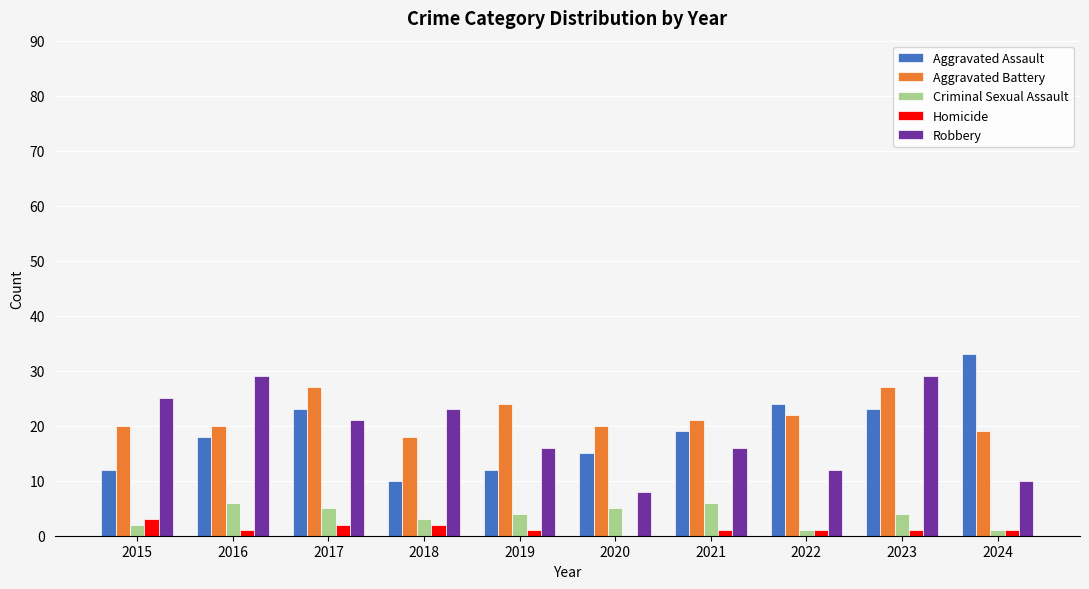

How many groups of bars are there?

10